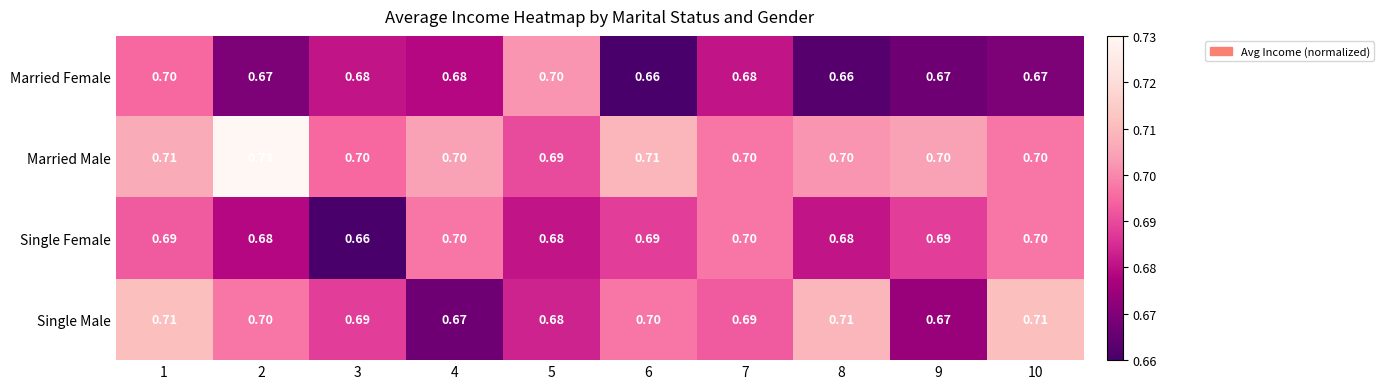

Rank the series by their average value, from highest to lowest.

Married Male, Single Male, Single Female, Married Female